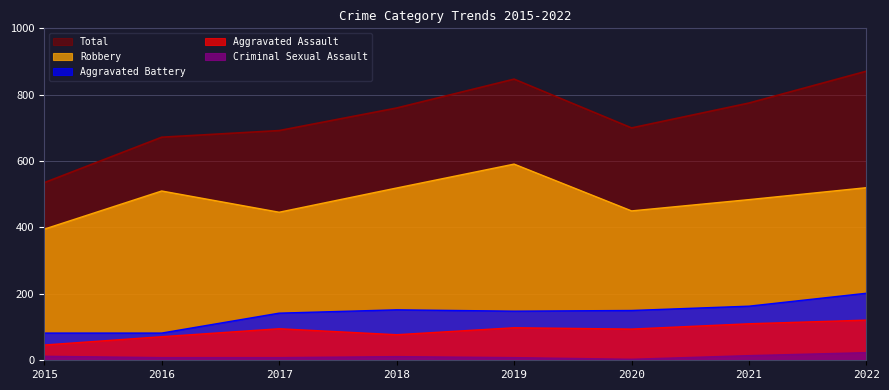

Is it true that Criminal Sexual Assault equals 11 at 2018?

True